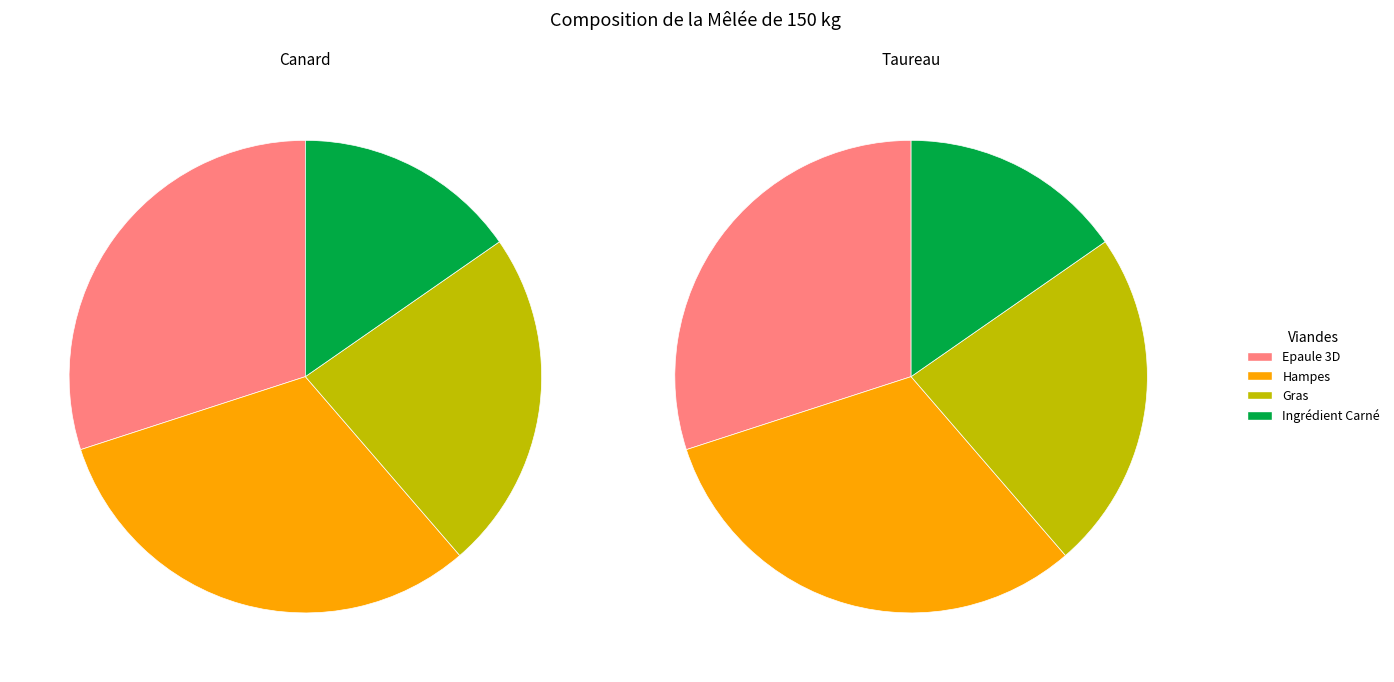

To the nearest percent, what is the combined percentage of Hampes and Ingrédient Carné?

47%